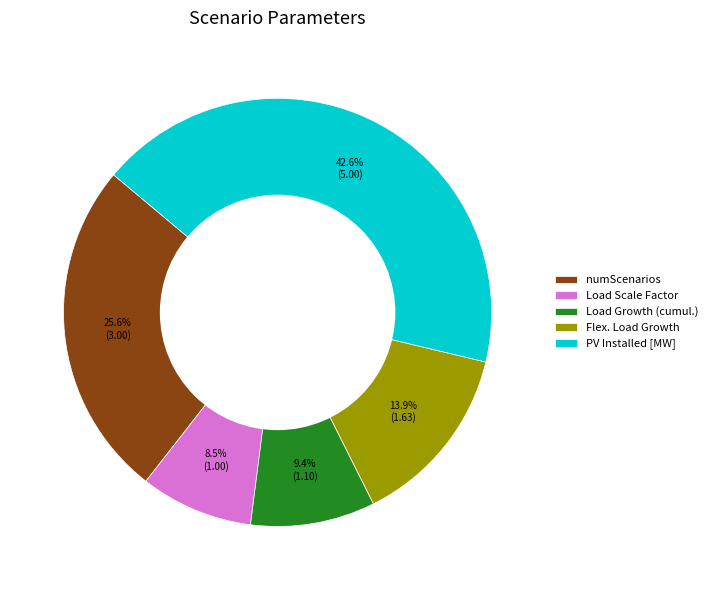

Which category has the smallest portion of the pie?

Load Scale Factor